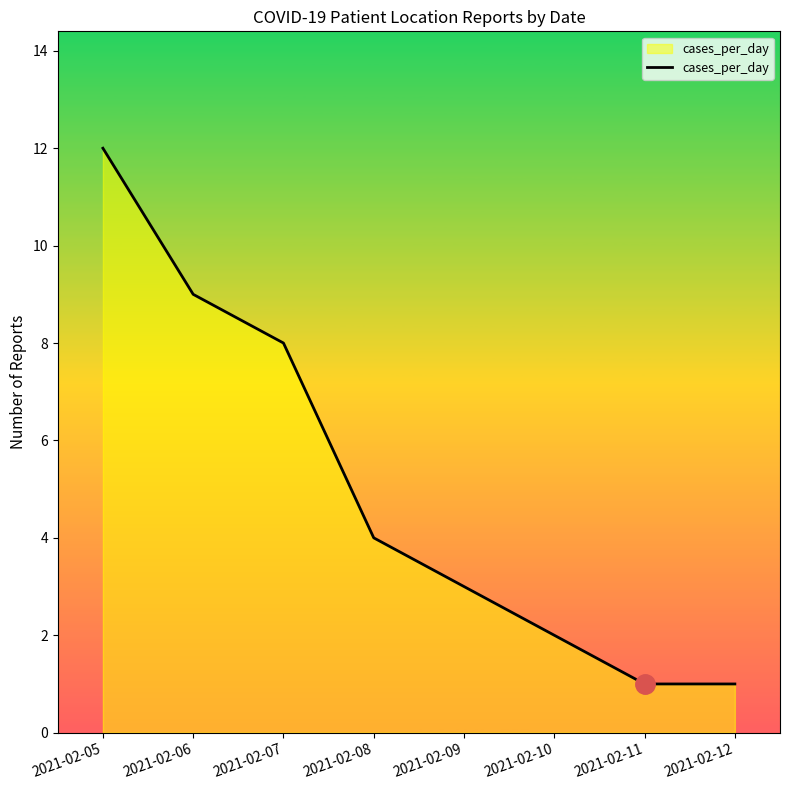

What is the average value?

5